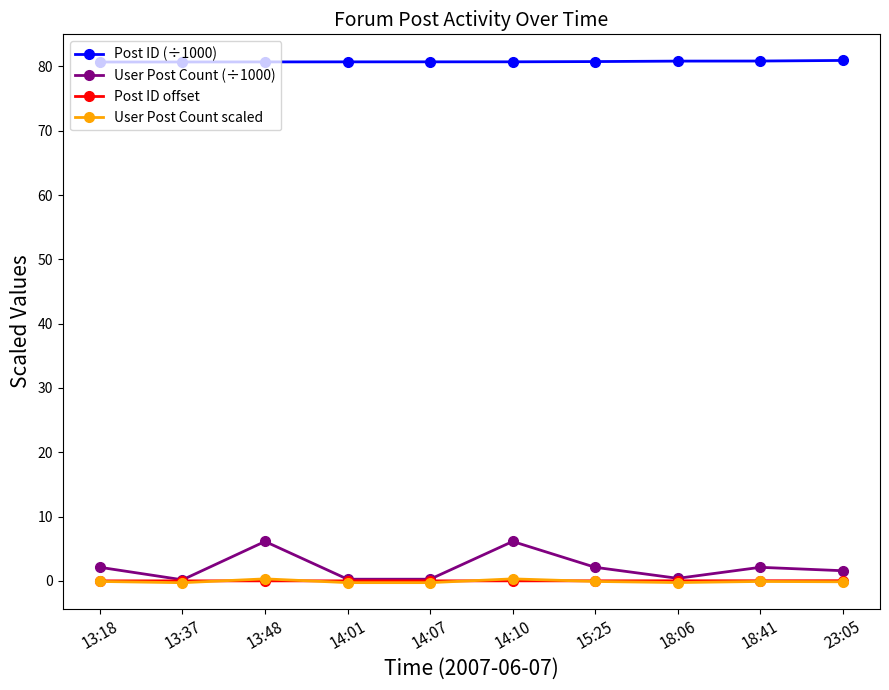

Is the value of Post ID offset at 14:07 greater than the value of User Post Count (÷1000) at 23:05?

No